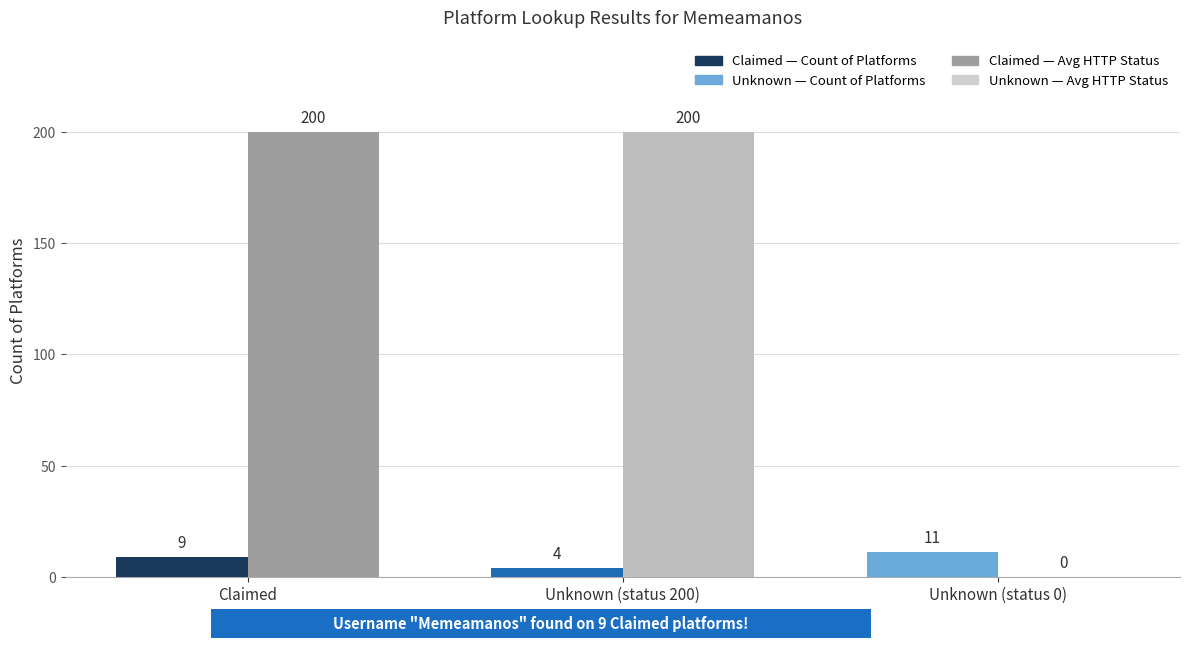

What is the maximum value shown in the chart?

200